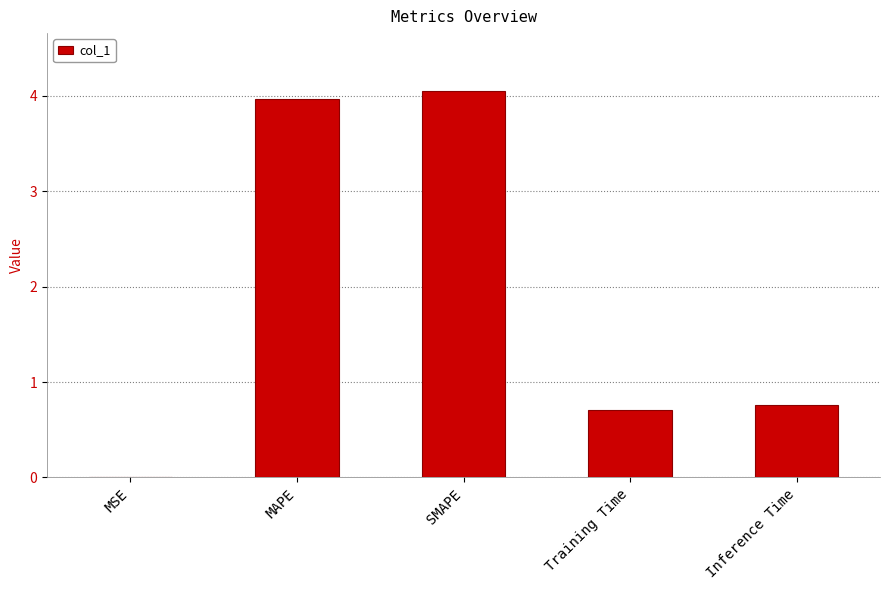

Which label corresponds to the largest value in the chart?

SMAPE